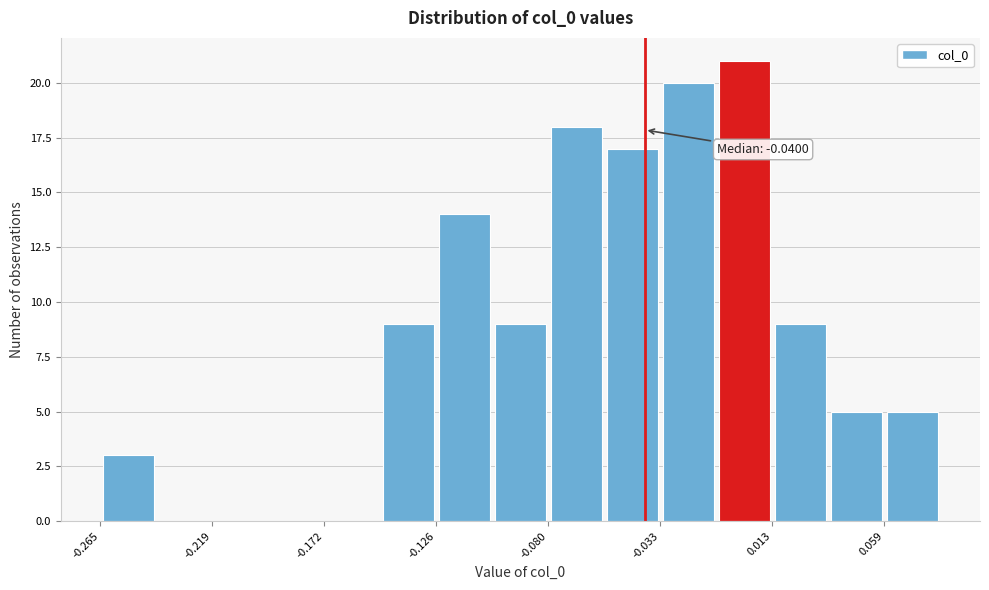

Over which range of the x-axis is the bar tallest?

-0.010 to 0.015